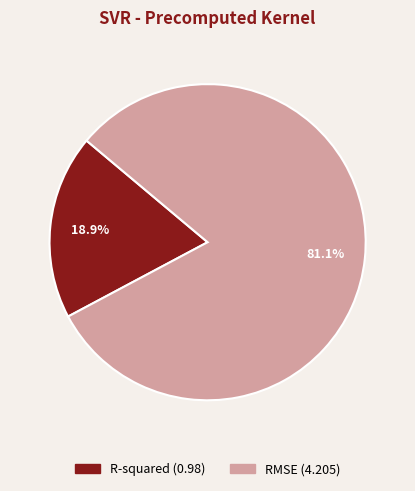

Between RMSE and R-squared, which is larger?

RMSE